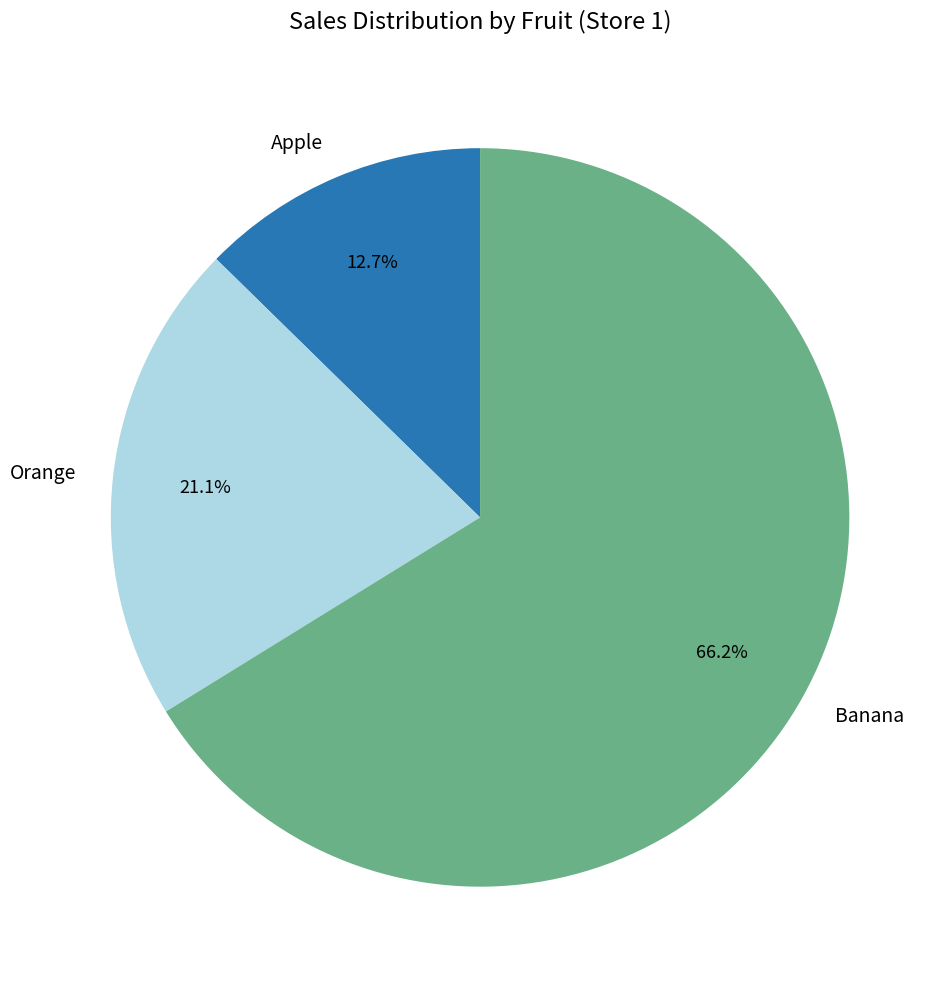

Rank the categories by value from highest to lowest.

Banana, Orange, Apple